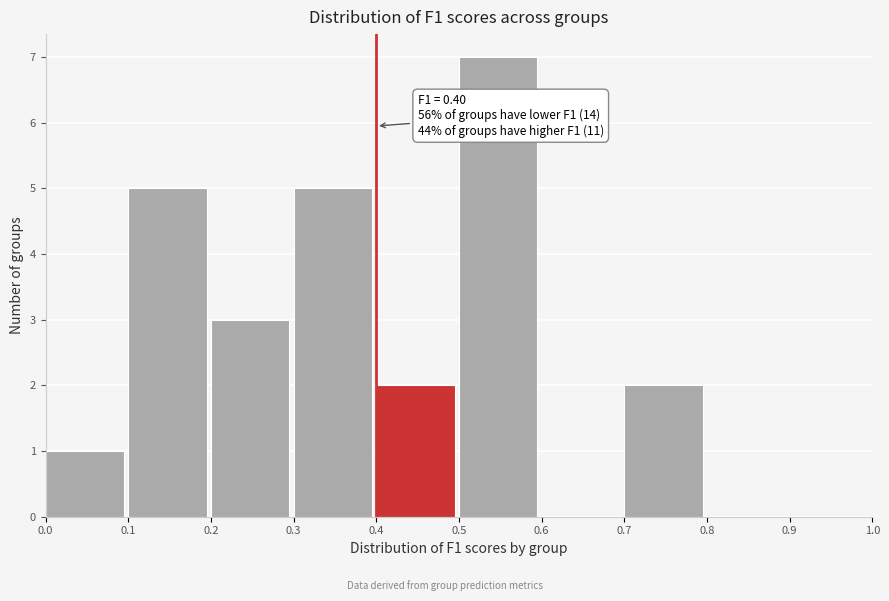

Which range on the x-axis has the tallest bar?

0.5 to 0.6